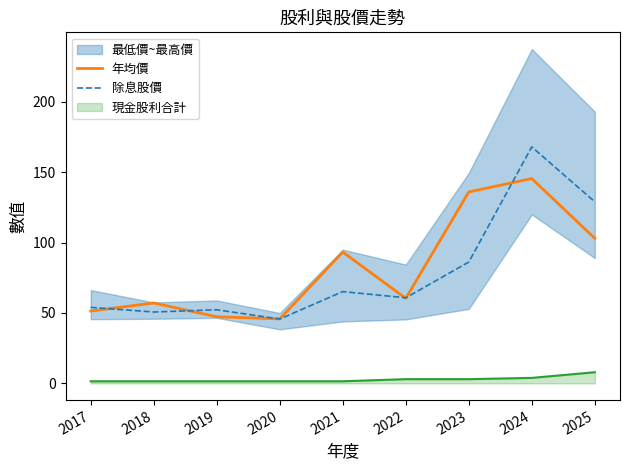

Rank the categories by 除息股價 value from lowest to highest.

2020, 2018, 2019, 2017, 2022, 2021, 2023, 2025, 2024